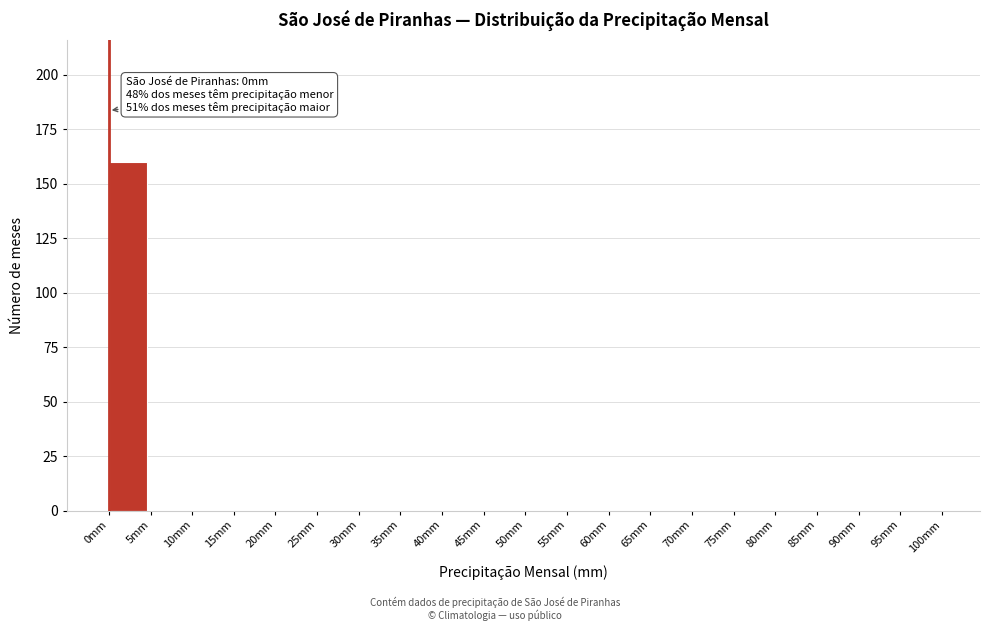

Which range on the x-axis has the tallest bar?

0 to 5